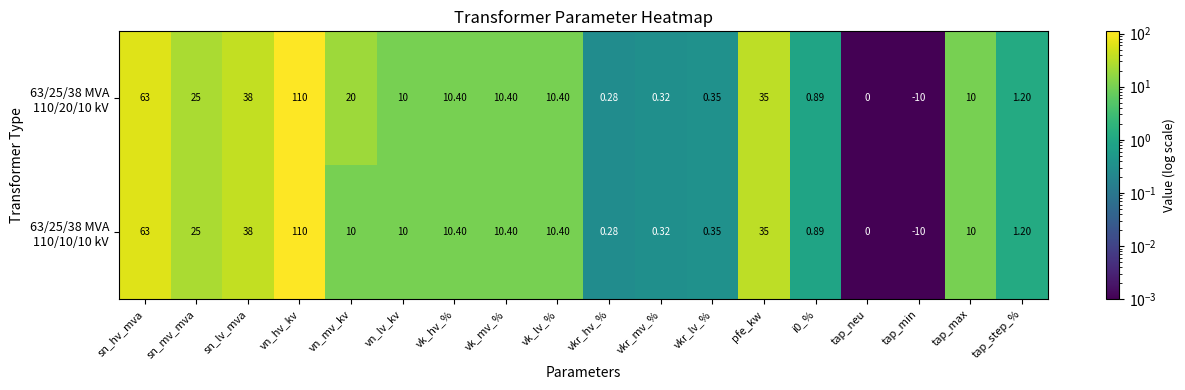

Which category has the highest value across all series?

vn_hv_kv